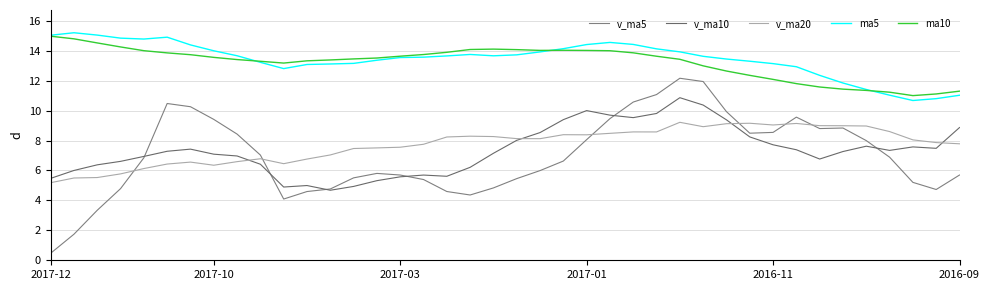

How many lines are shown in the chart?

5